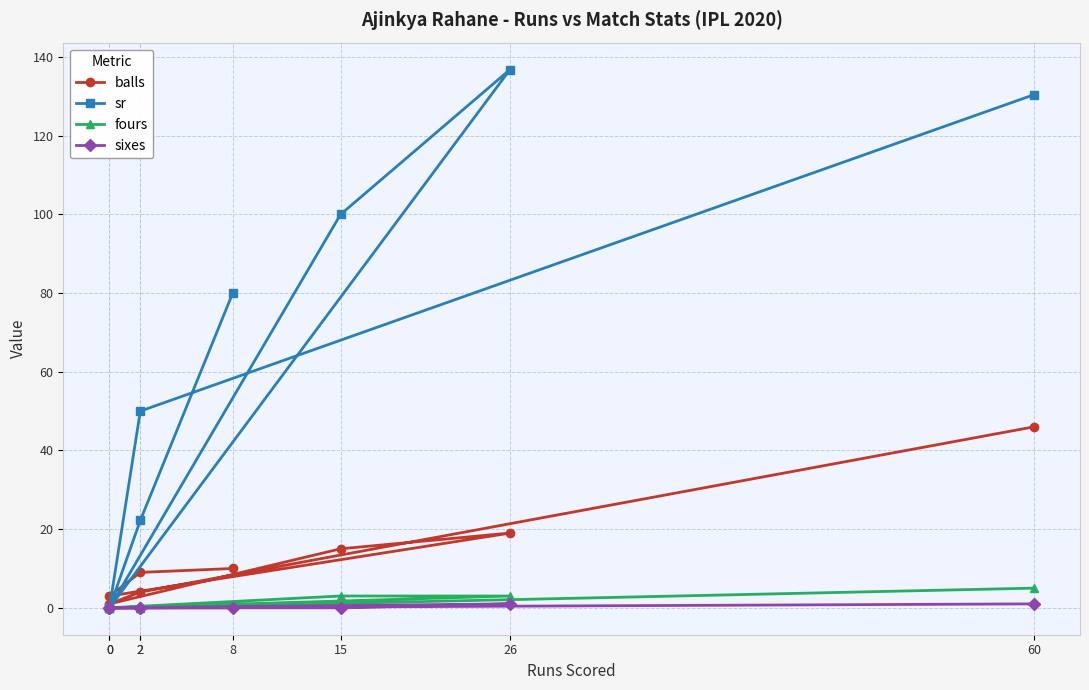

What is the difference between the highest and lowest values at 26?

135.8